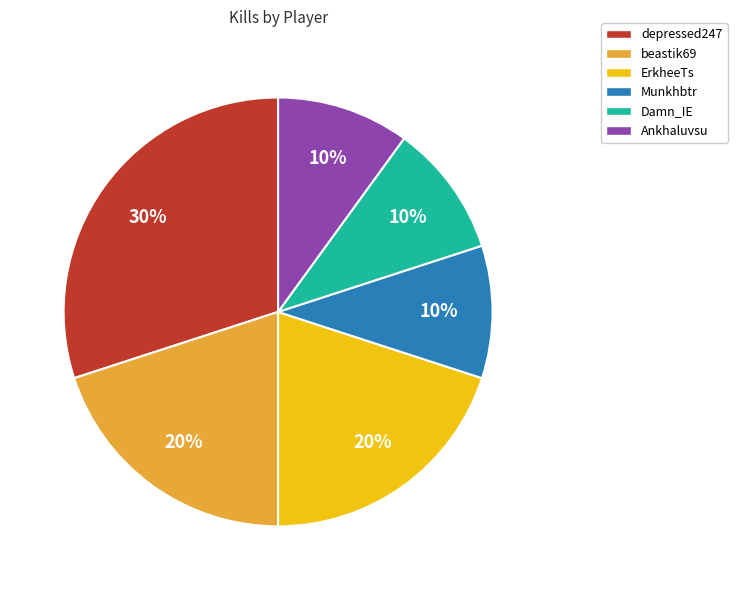

Does Munkhbtr represent more than half of the total?

No